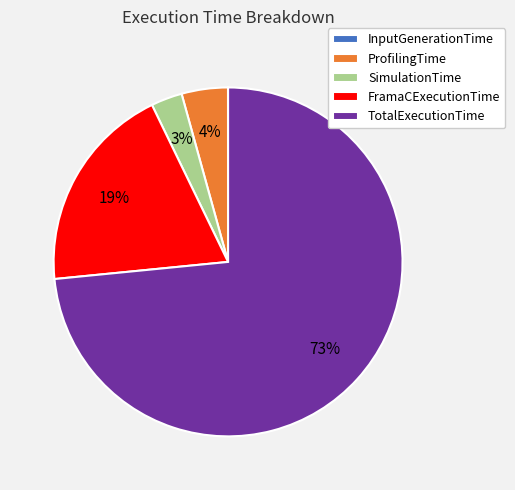

To the nearest percent, what is the average slice percentage?

20%